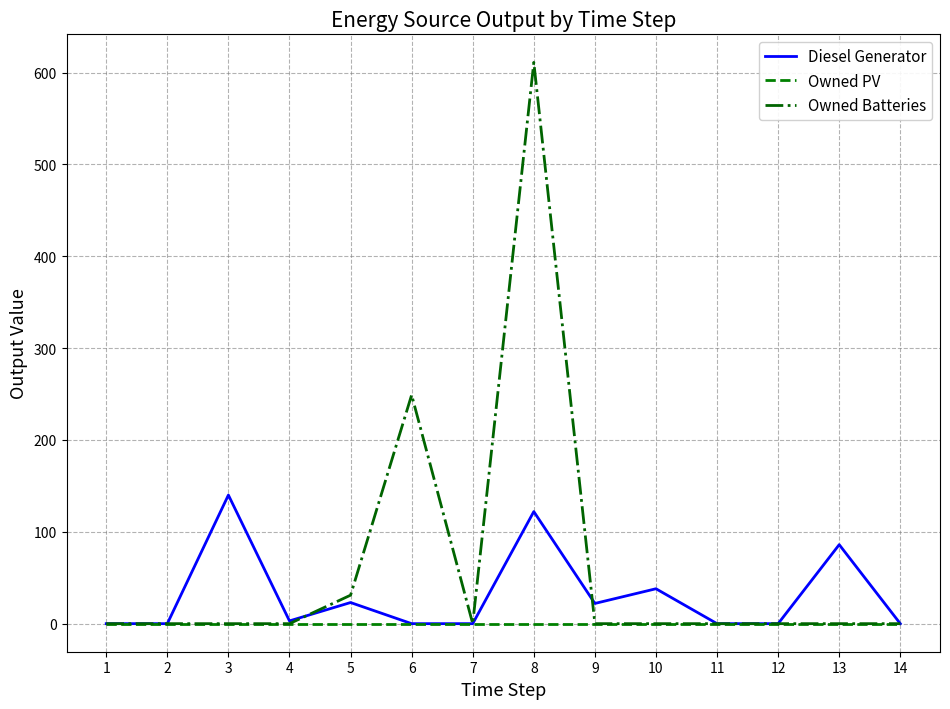

List the series in order of their peak value, highest first.

Owned Batteries, Diesel Generator, Owned PV